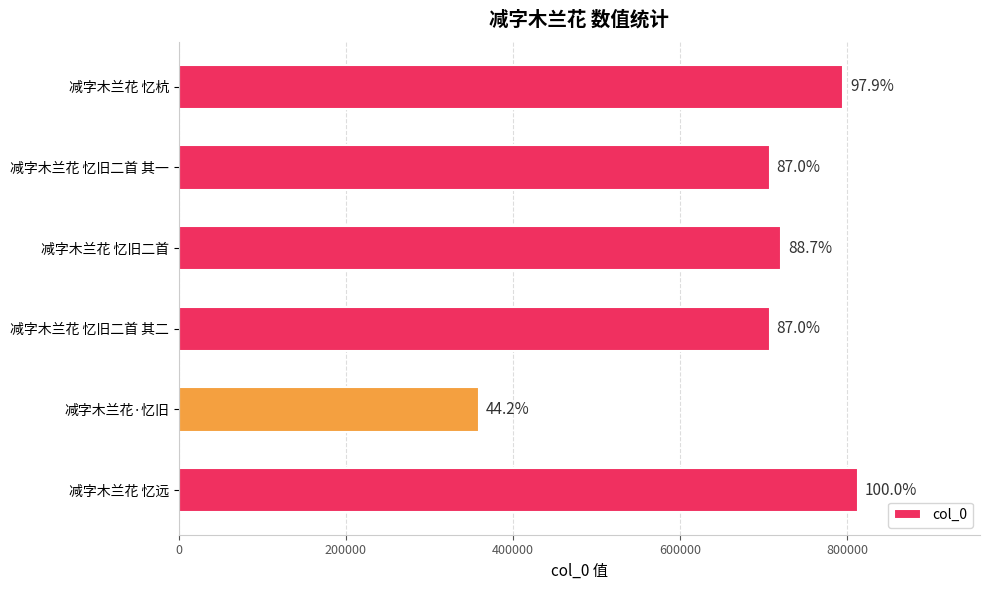

Are the bars horizontal?

Yes